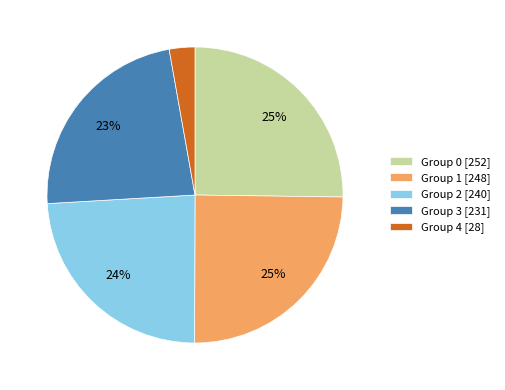

To the nearest percent, what is the average slice percentage?

20%